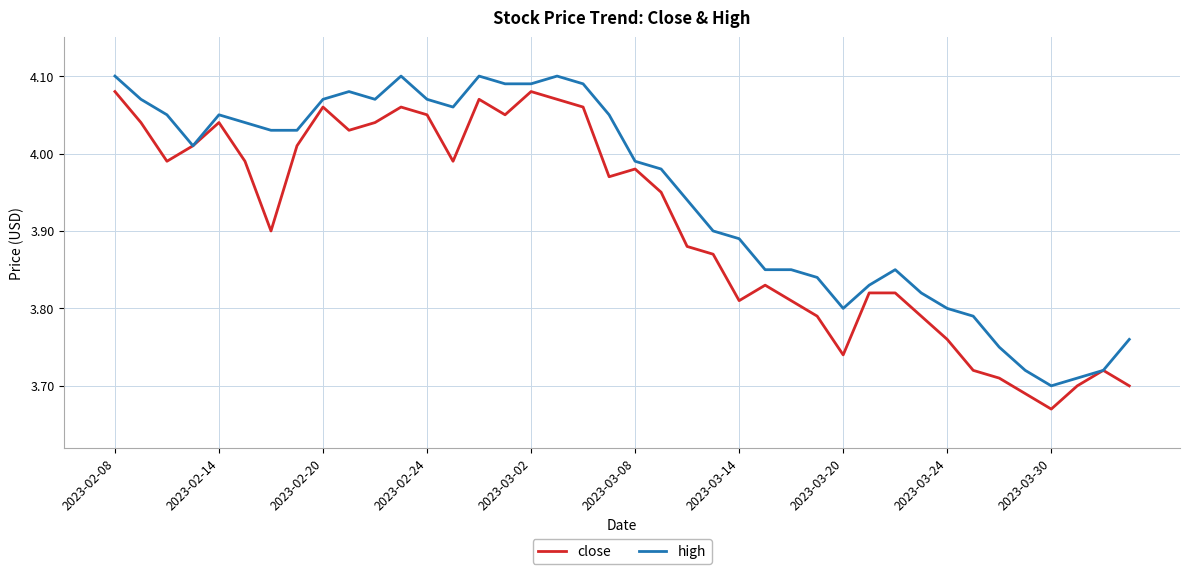

List the series in order of their overall mean, highest first.

high, close